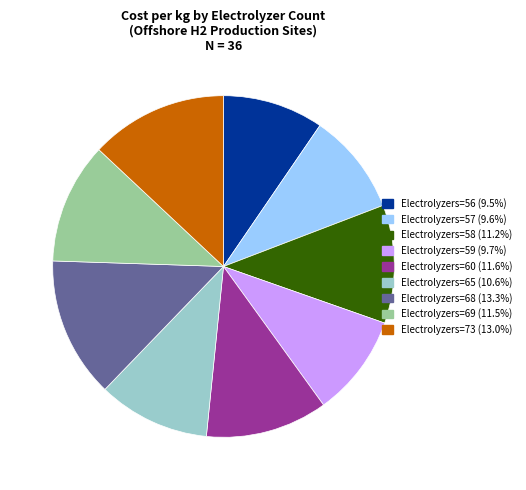

Do Electrolyzers=58 (11.2%) and Electrolyzers=69 (11.5%) together represent more than half of the pie?

No